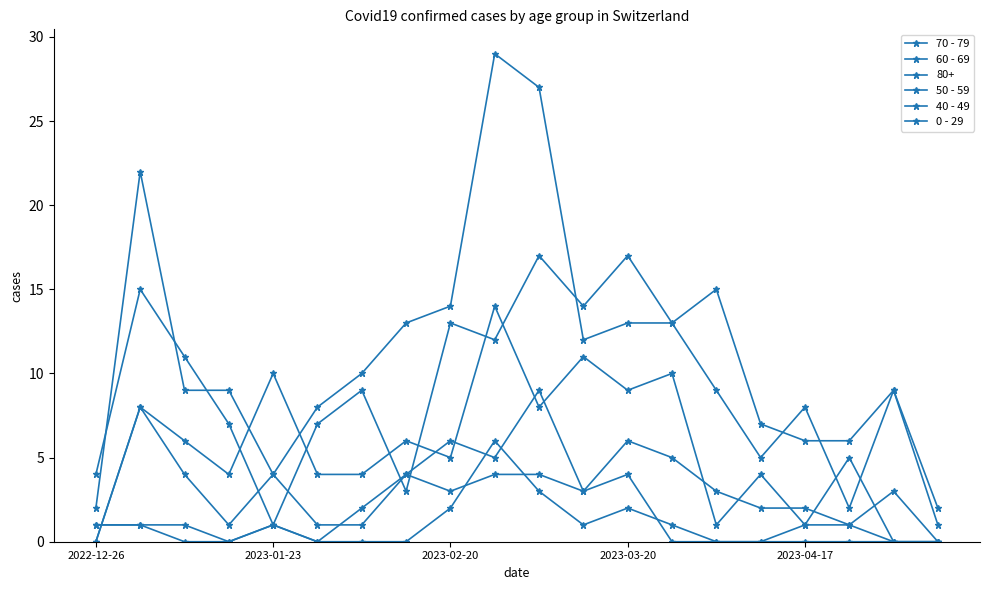

True or false: 50 - 59 and 40 - 49 cross at least once.

True